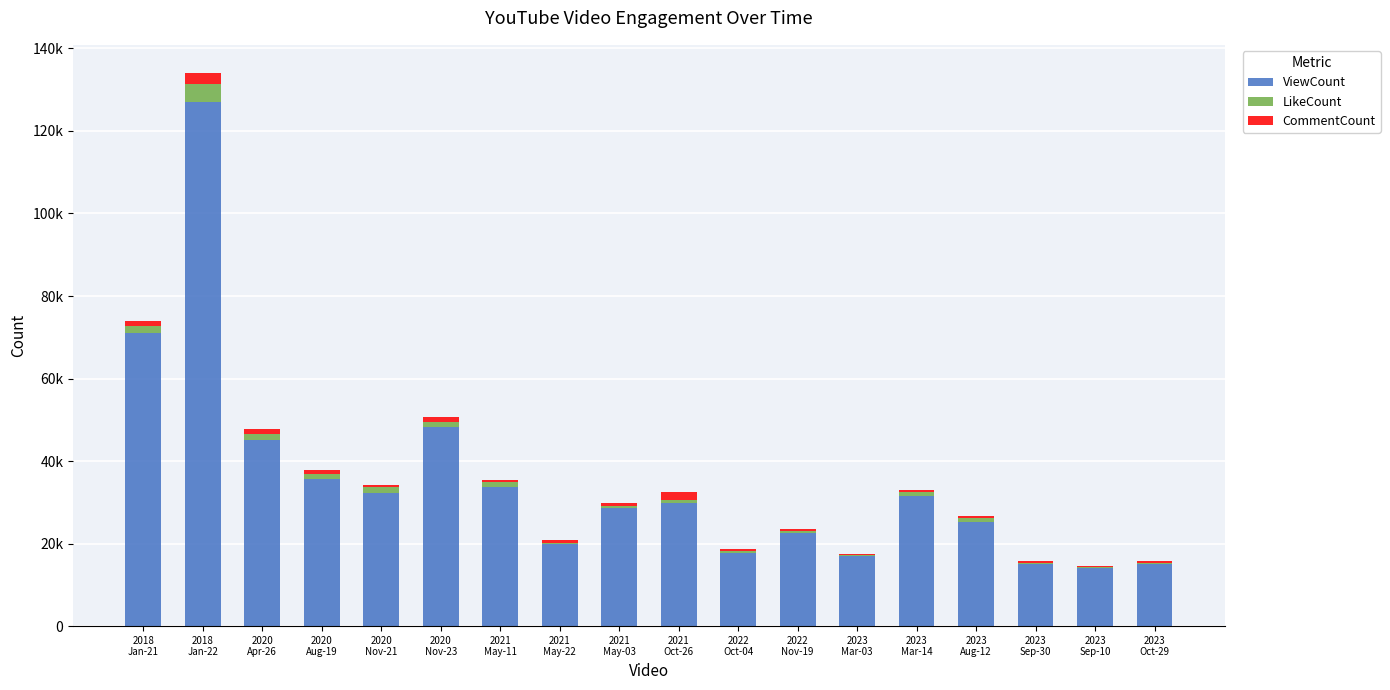

At how many categories does at least one series exceed 18871?

13